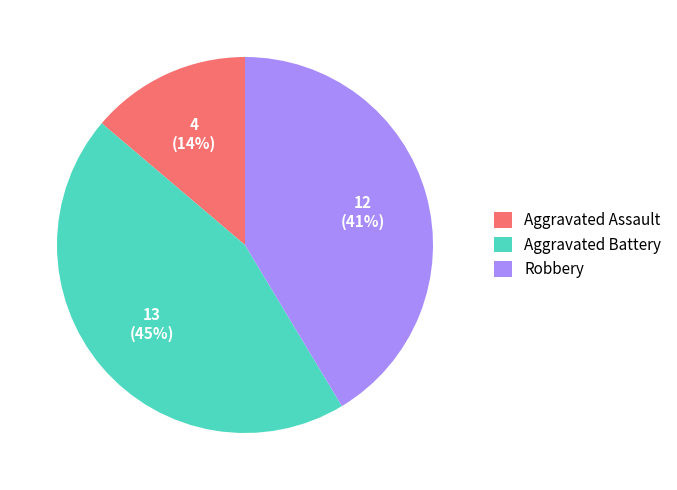

What is the ratio of the value at Aggravated Assault to the value at Robbery?

0.3